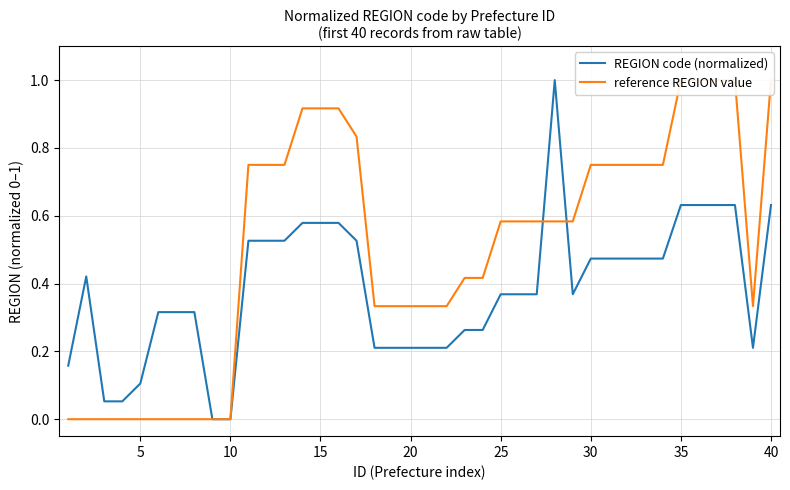

Which series has the largest total across all categories?

reference REGION value